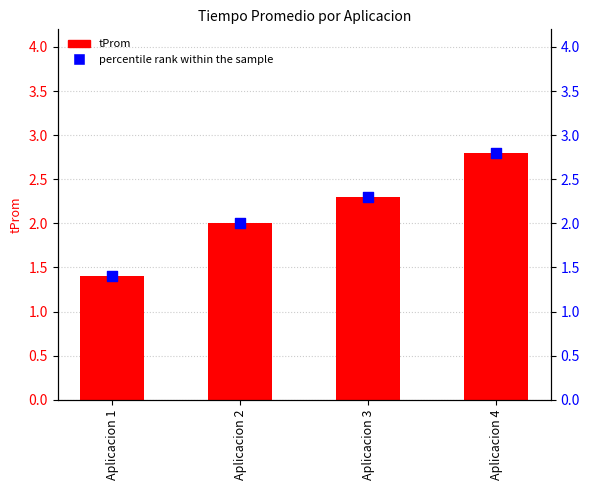

Which series contains the lowest Y value?

tProm